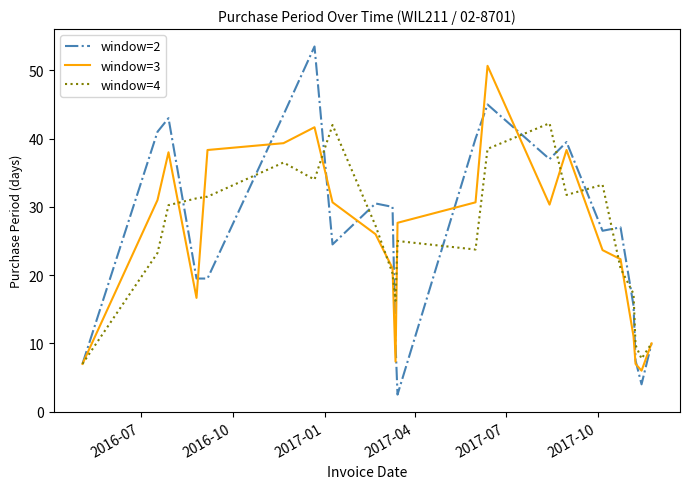

True or false: window=3 has more than 1 points higher than both neighbors.

True